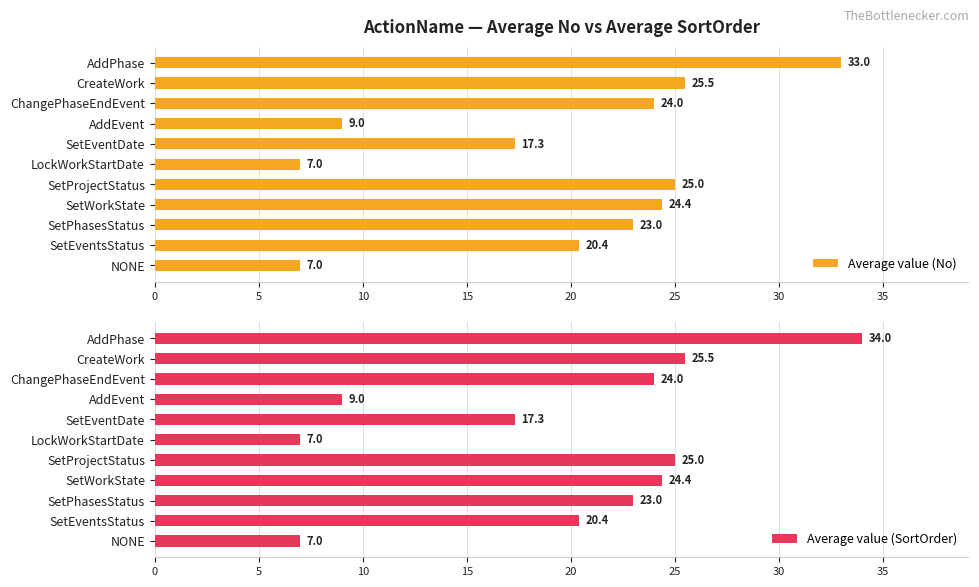

What is the approximate value of Average value (No) at CreateWork?

25.5